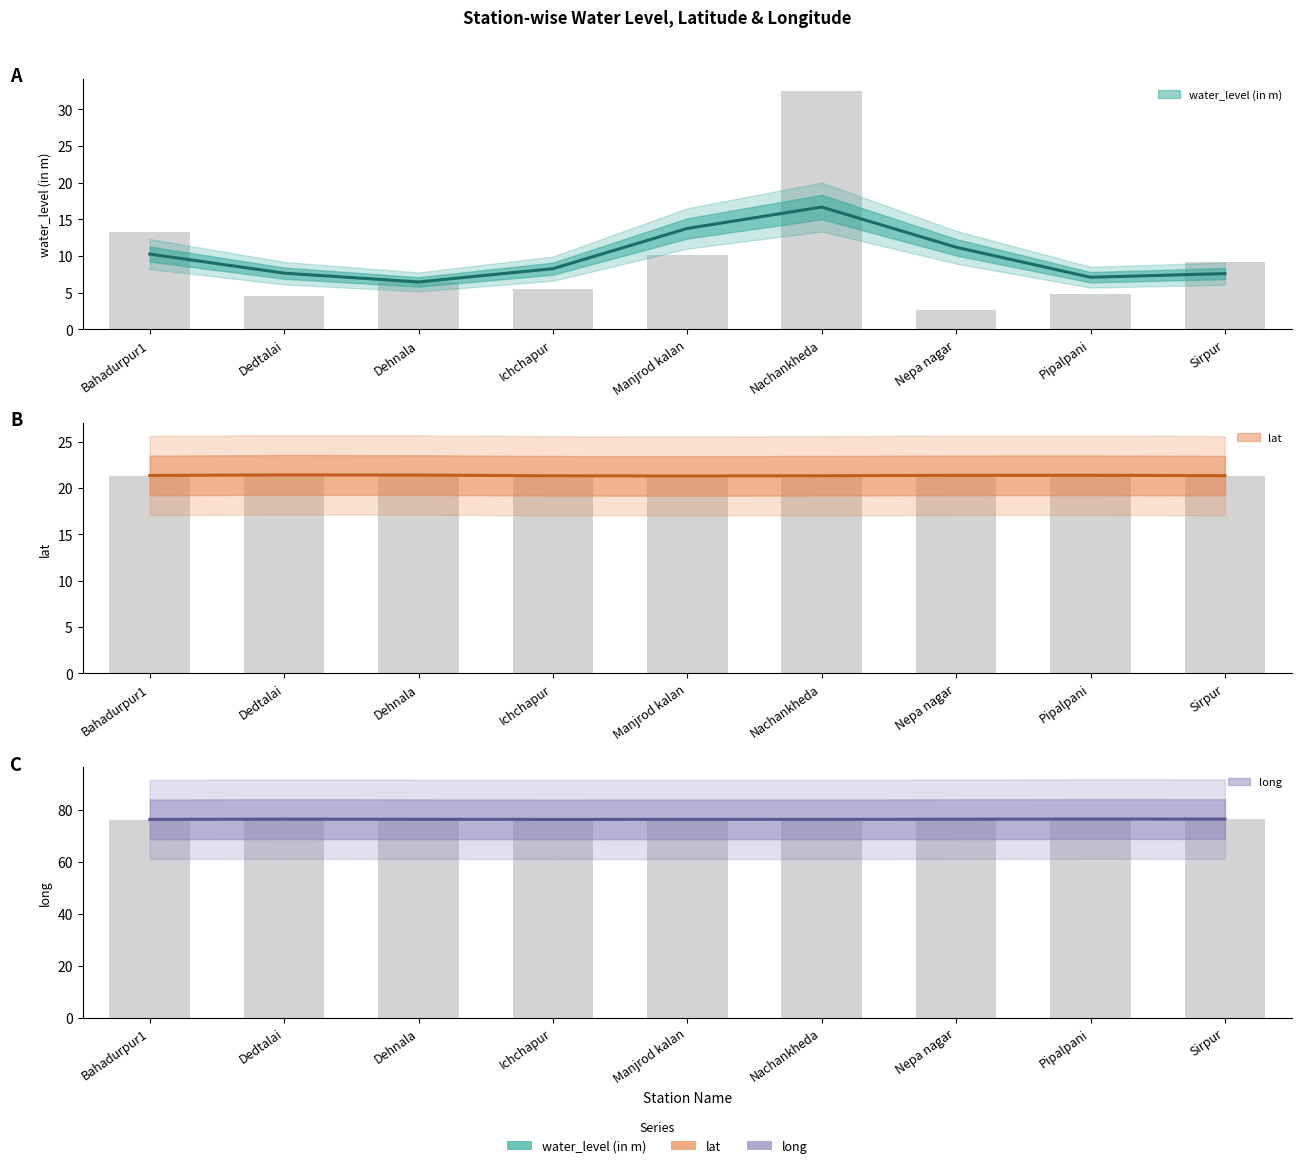

What are all the series names shown in the legend?

water_level (in m), lat, long